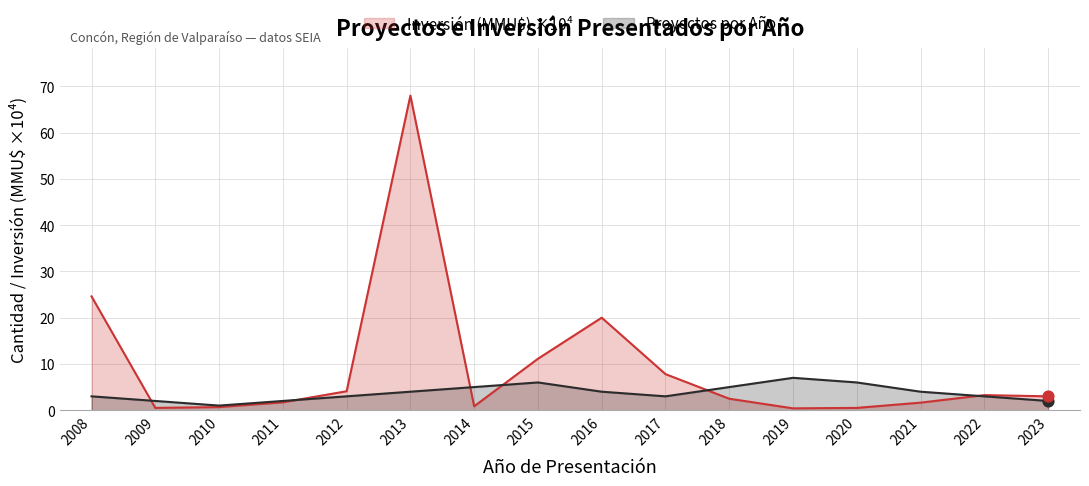

Which series contains the lowest Y value?

Inversión (MMU$) por Año